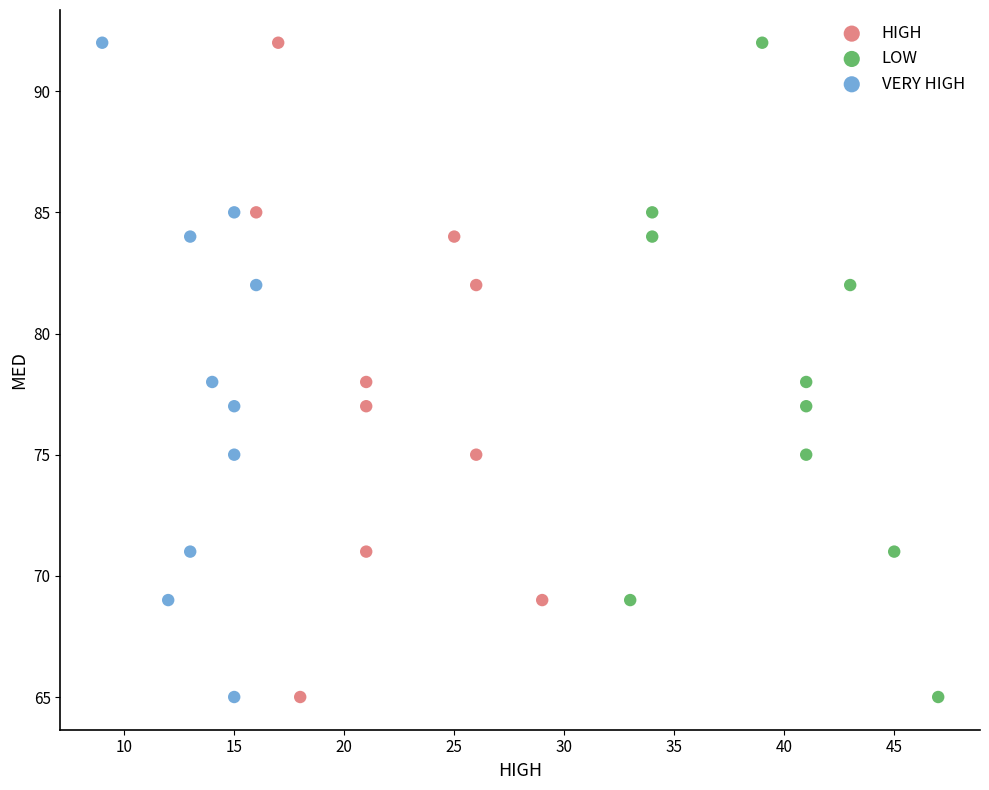

What are all the series names shown in the legend?

HIGH, LOW, VERY HIGH